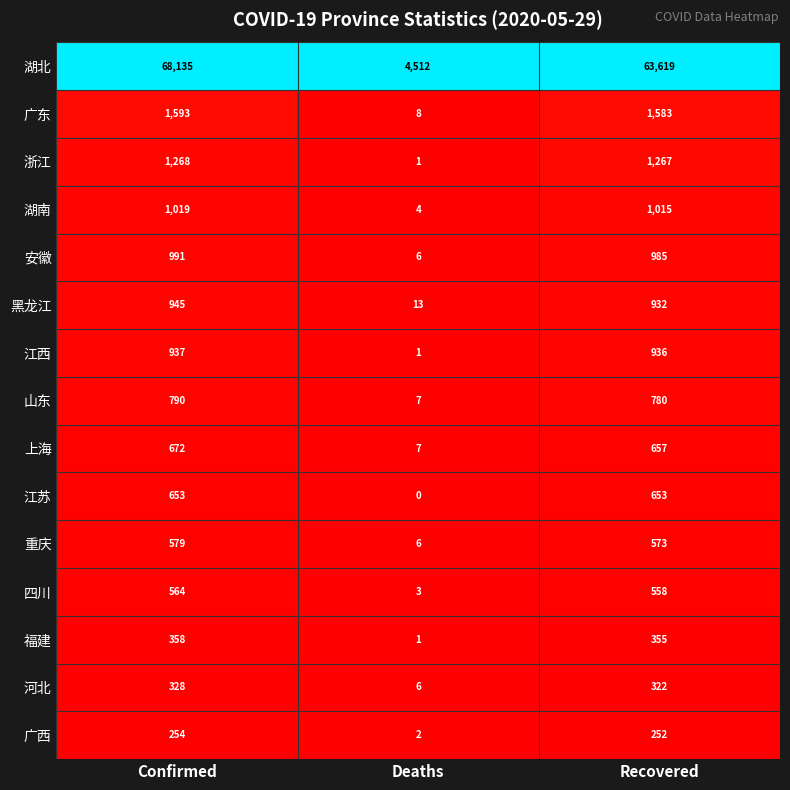

Between Confirmed and Deaths, which series saw the biggest shift?

湖北